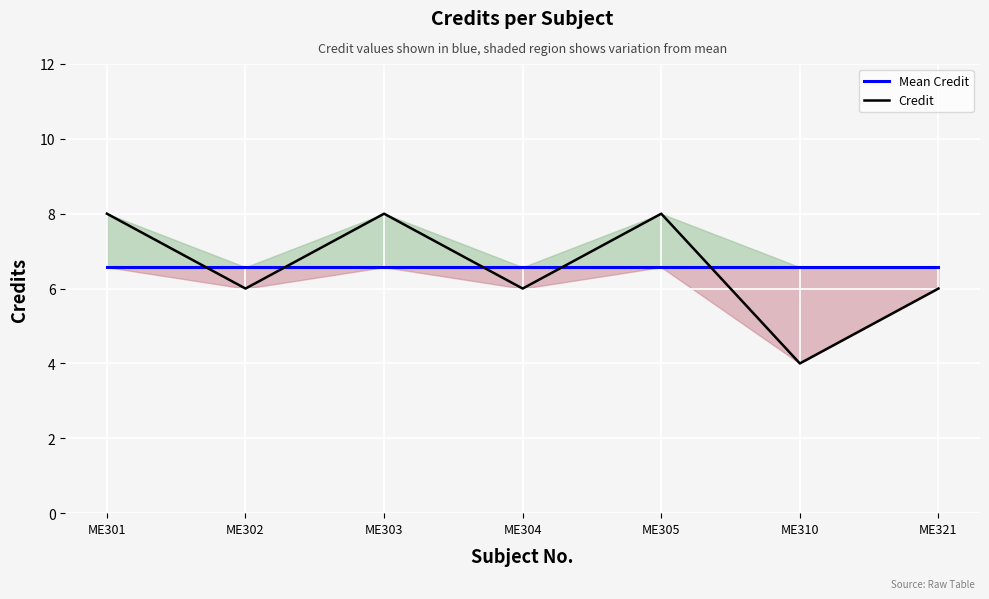

What is the difference between the second highest and minimum values in the Credit series?

4